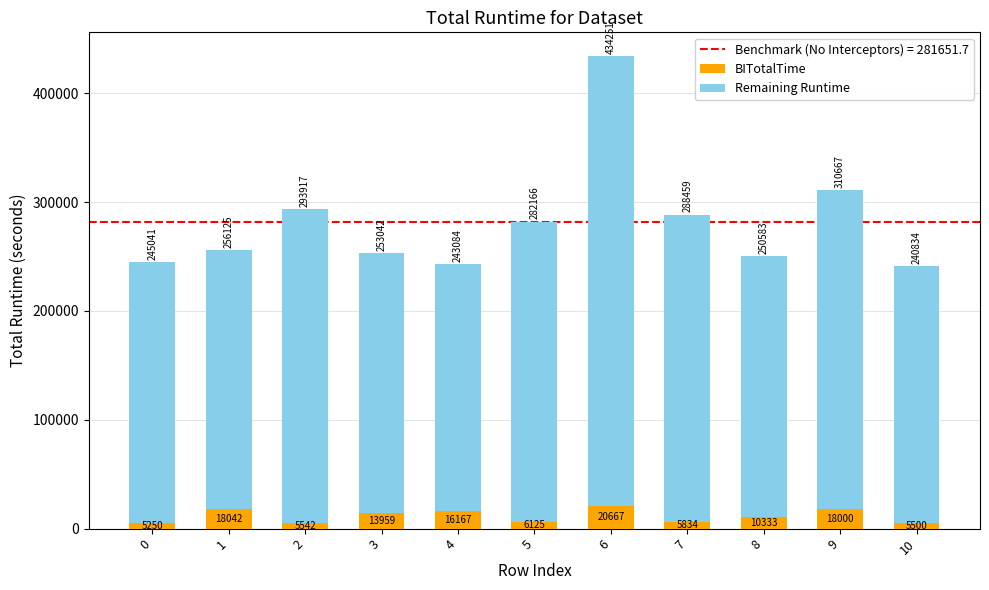

Count the number of categories in the chart.

11